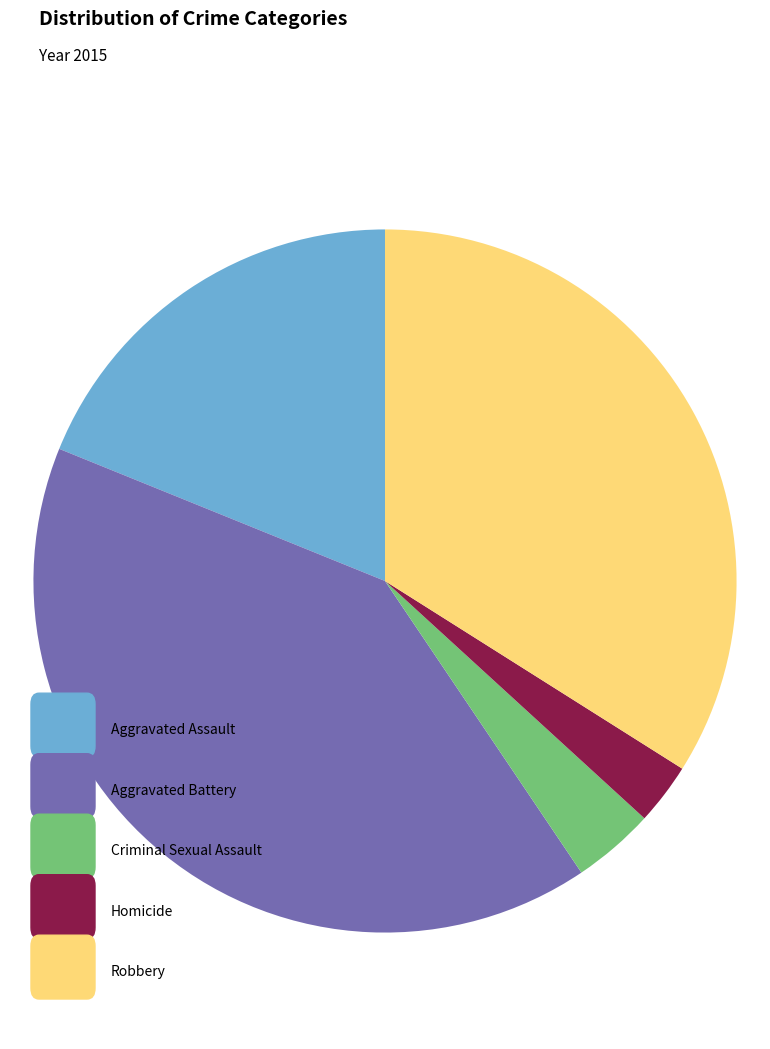

Count the number of slices in the pie.

5